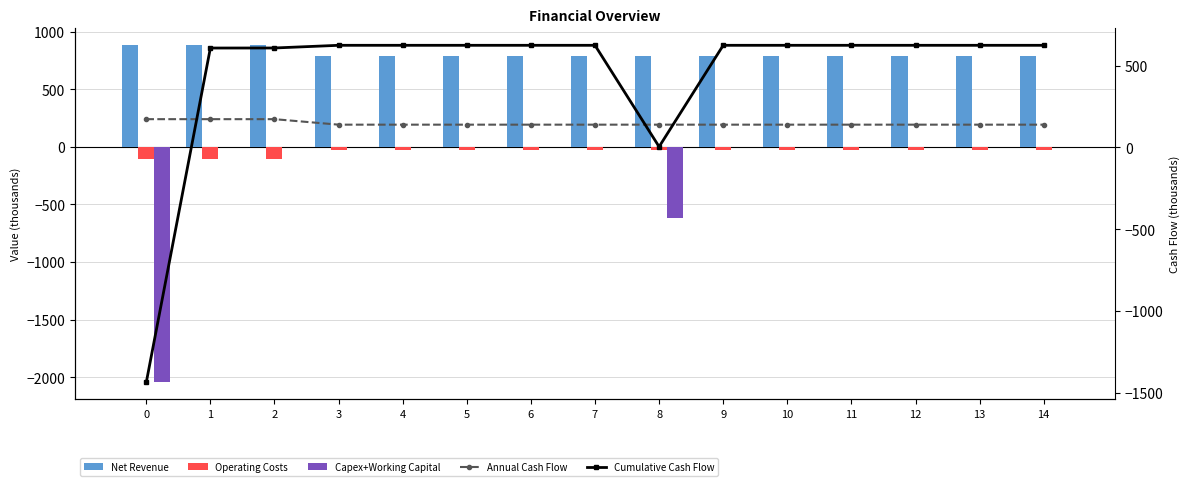

List the series in order of their peak value, highest first.

Net Revenue, Cumulative Cash Flow, Annual Cash Flow, Capex+Working Capital, Operating Costs